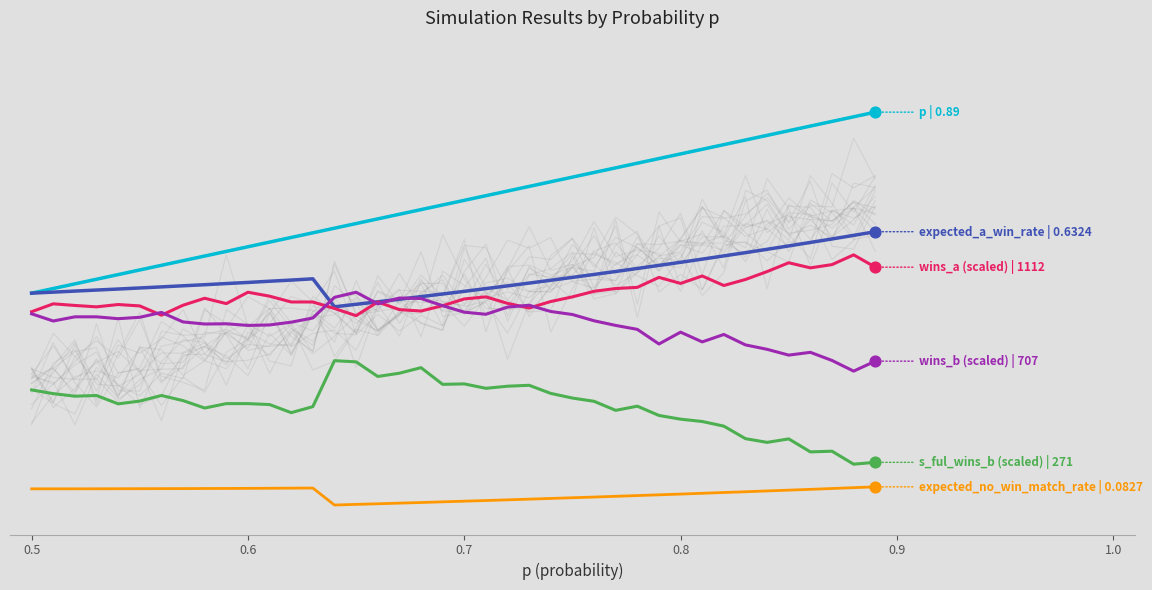

Is the value of expected_a_win_rate at 19 greater than the value of wins_a (scaled) at 13?

Yes